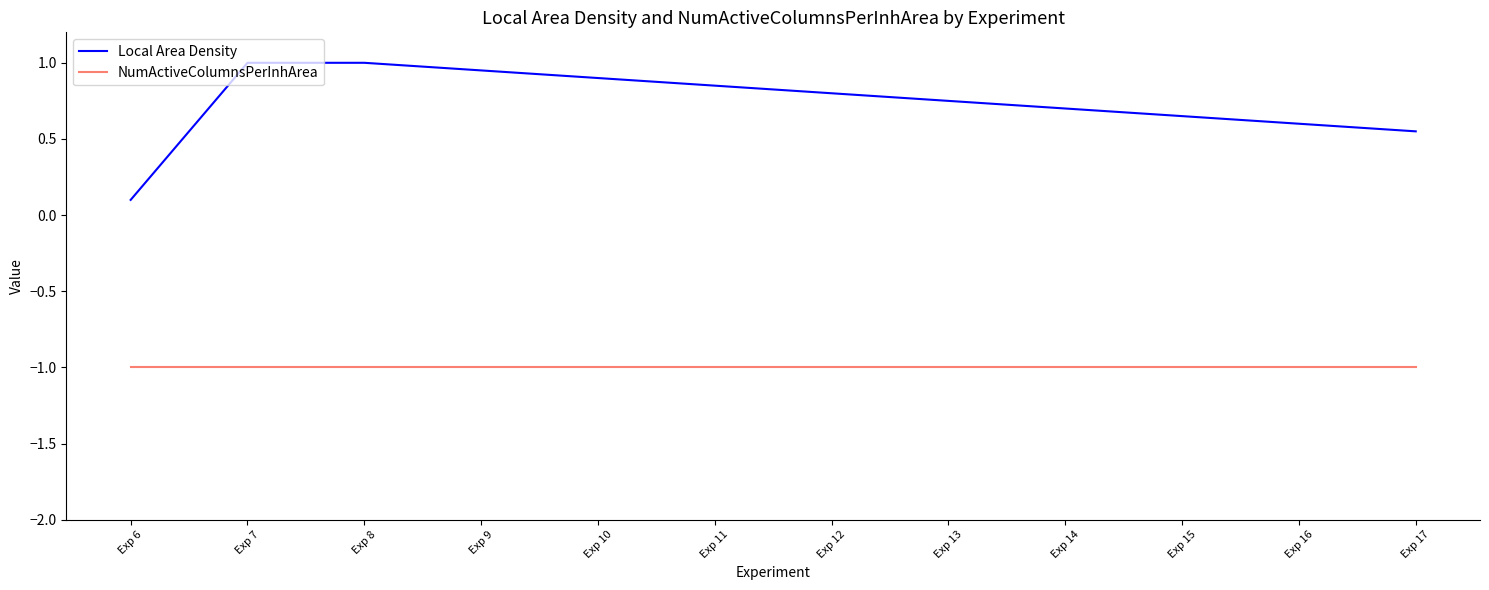

Which series has the largest total across all categories?

Local Area Density